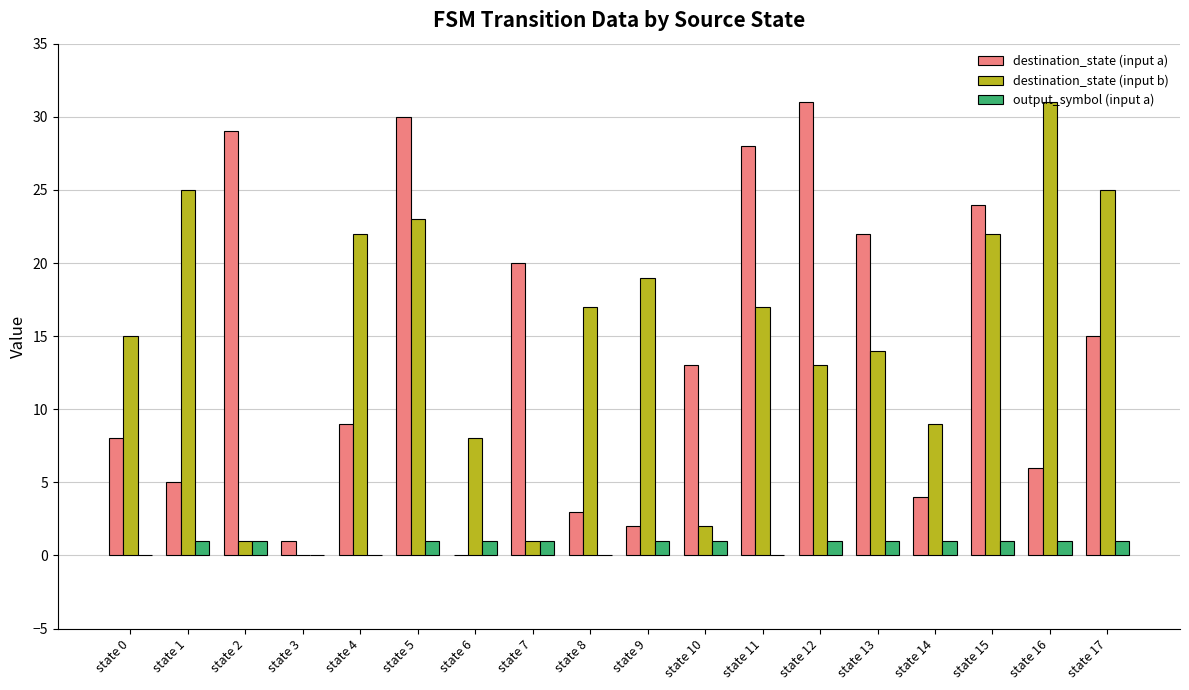

What are all the series names shown in the legend?

destination_state (input a), destination_state (input b), output_symbol (input a)